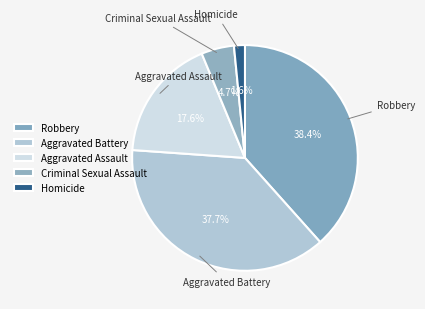

Is there a majority slice in this chart?

No